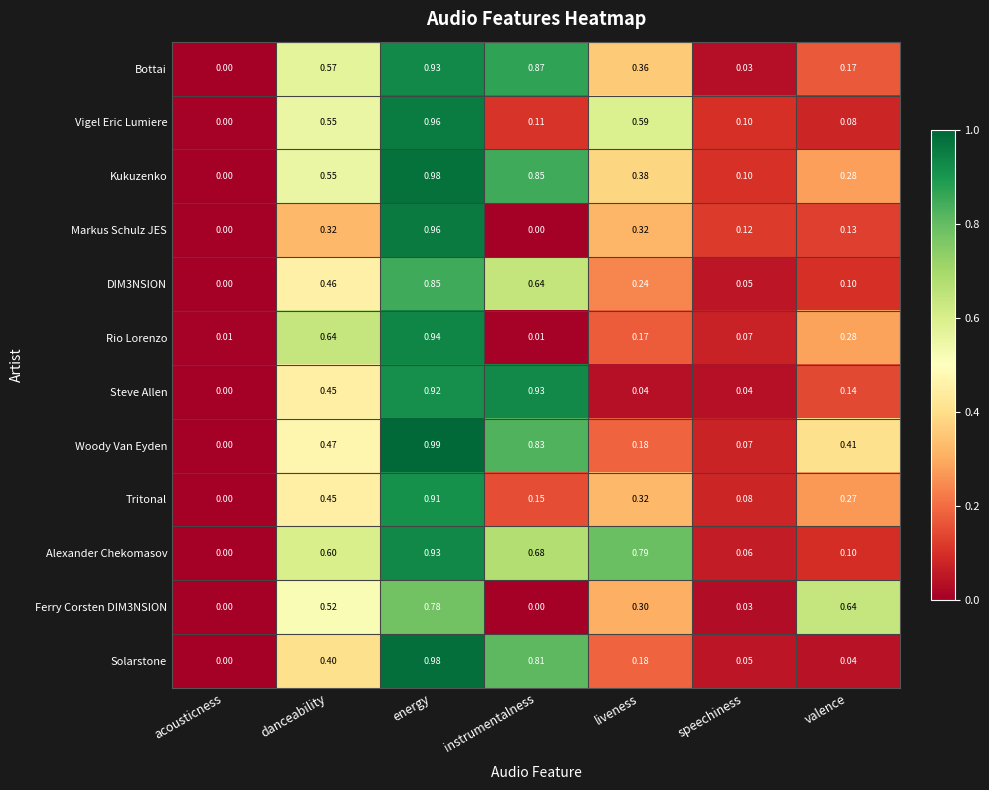

Which category has the highest value in the Kukuzenko series?

energy